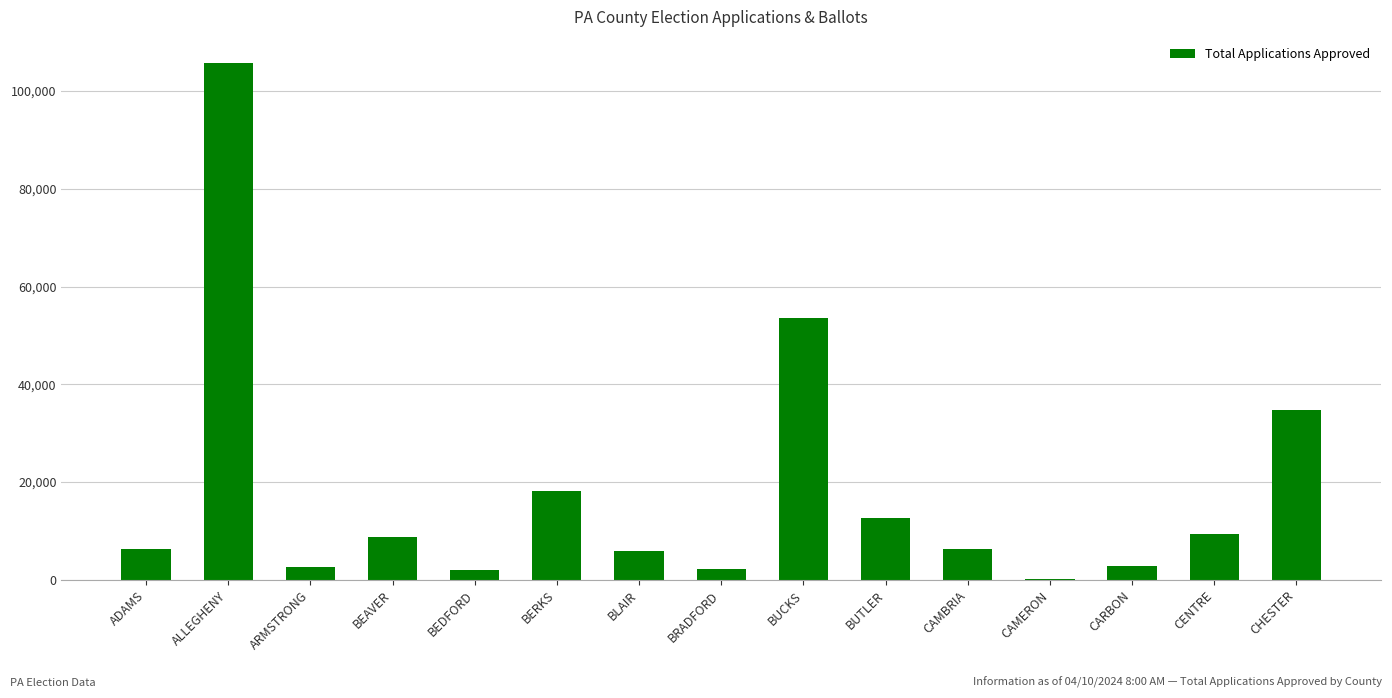

The value at CAMBRIA is 6321. True or false?

True